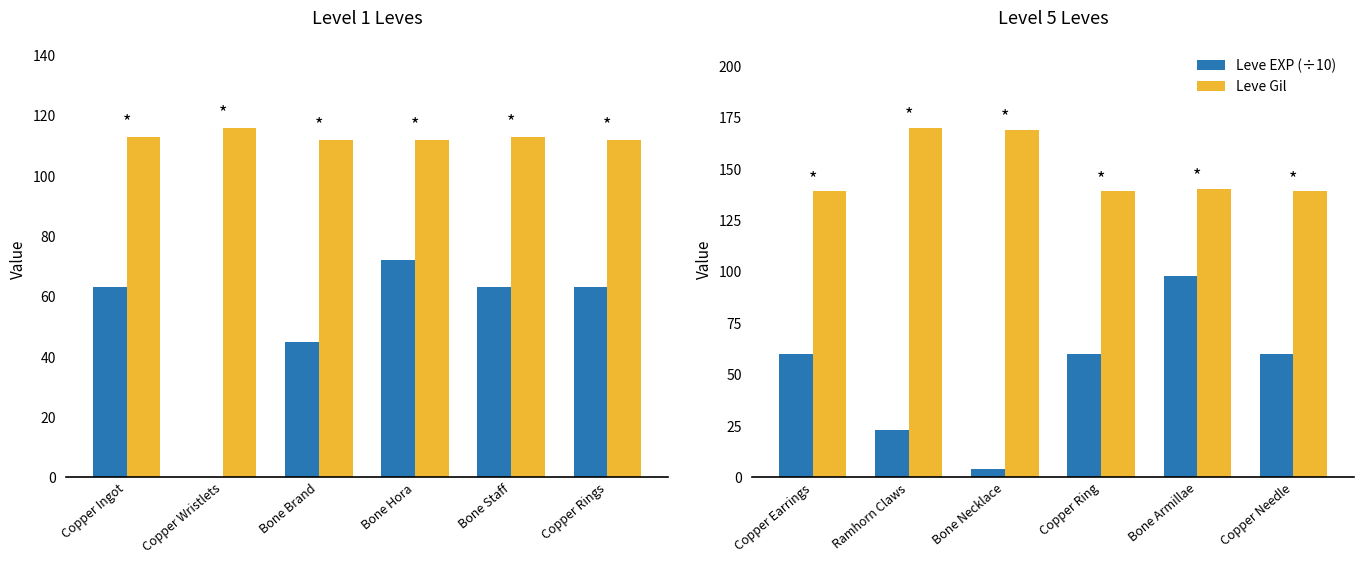

What is the maximum value for Leve EXP (÷10)?

98